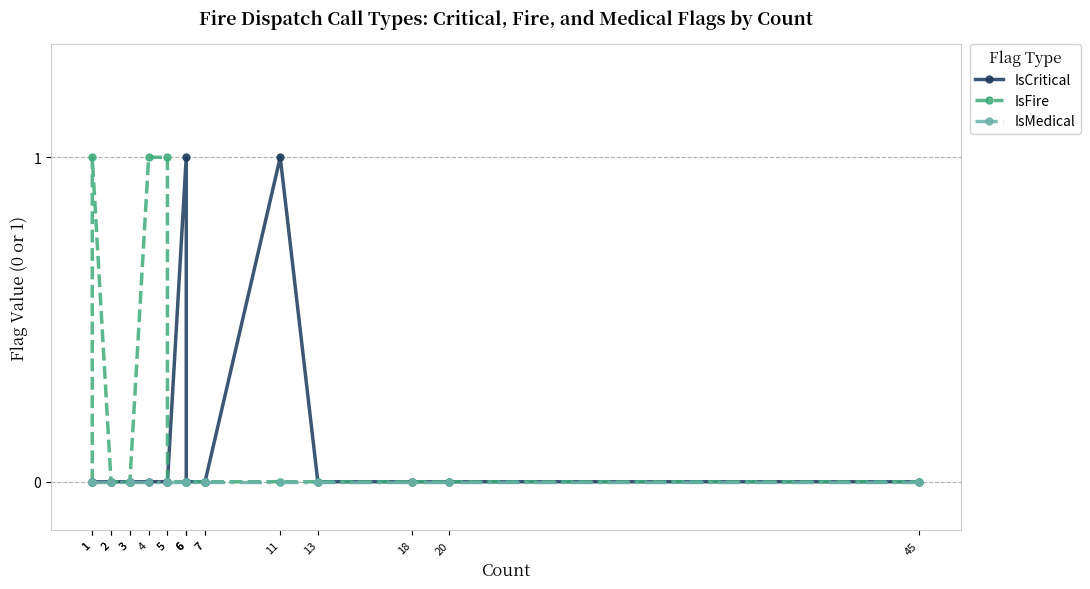

Count the IsCritical values in the range 0 to 1.

19